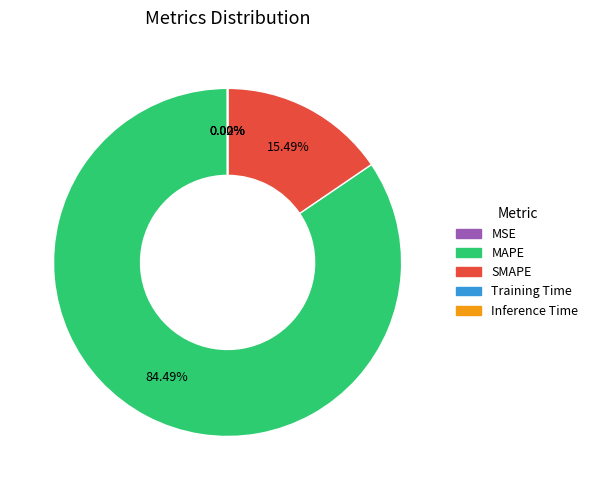

True or false: MAPE accounts for 74% of the total.

False